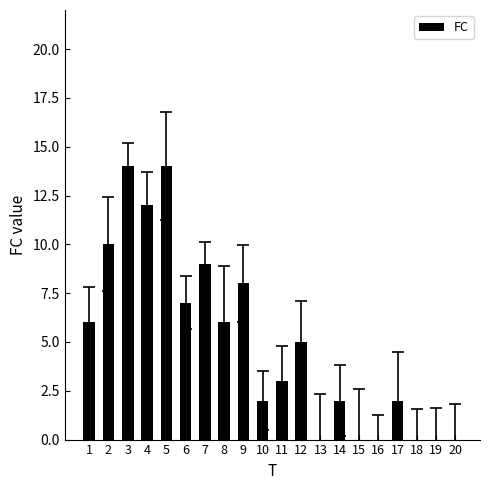

What is the difference between the values at 9 and 20?

8